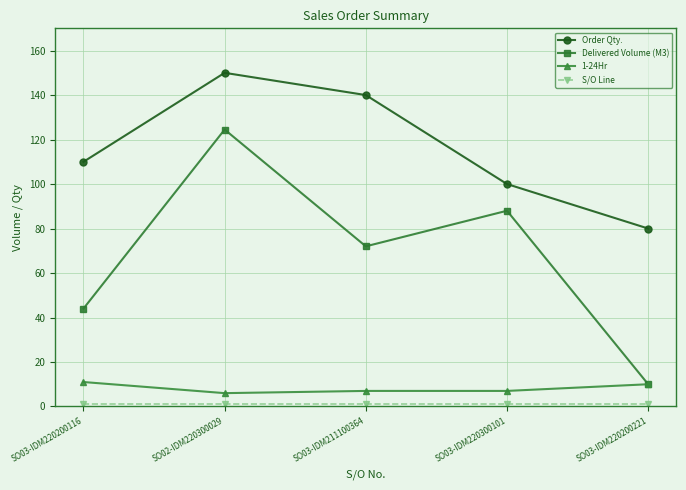

True or false: Delivered Volume (M3) and Order Qty. intersect in this chart.

False